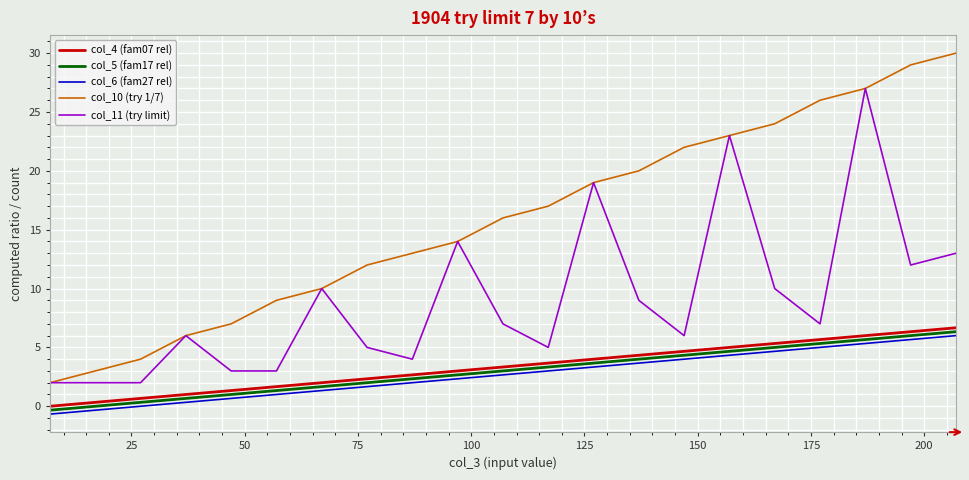

Which series has the largest range (max minus min)?

col_10 (try 1/7)